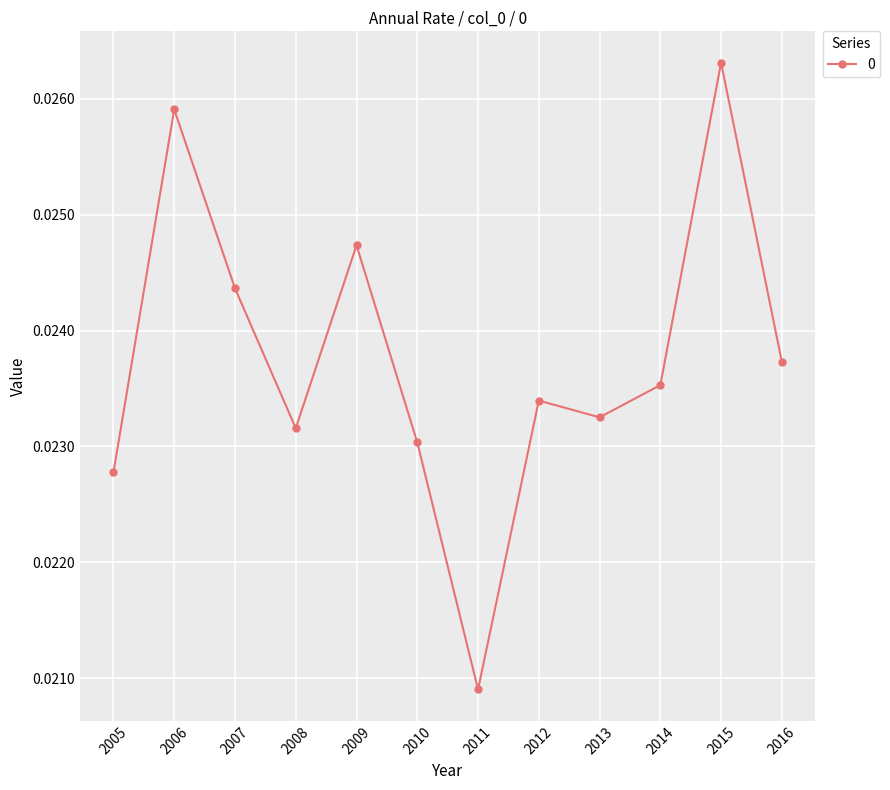

Which has a higher value, 2009 or 2015?

2015